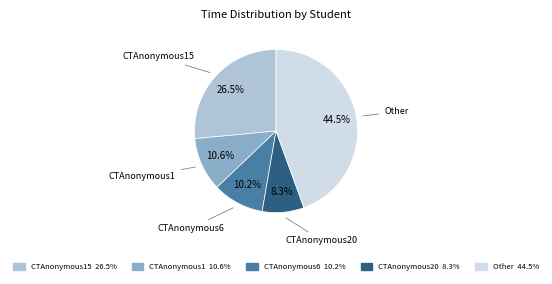

Does any single category account for the majority?

No